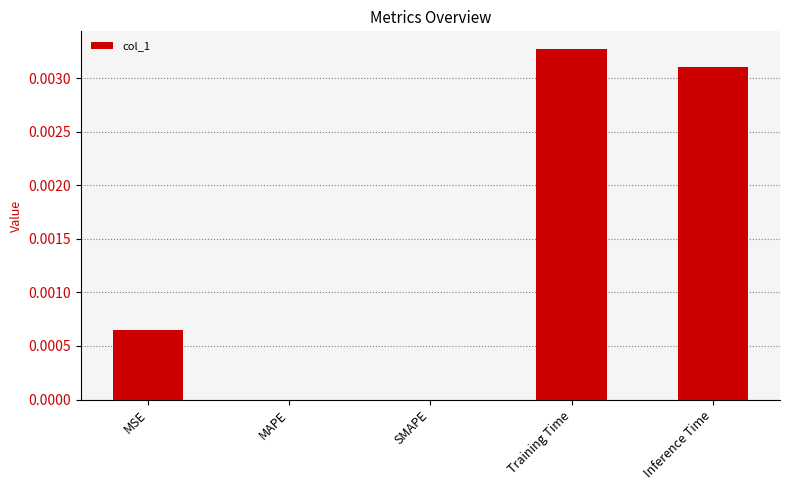

The value at Inference Time is 0.0. True or false?

True